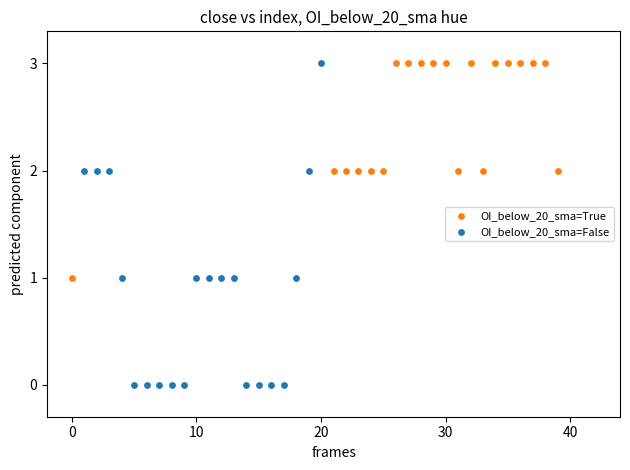

Which series contains the lowest Y value?

OI_below_20_sma=False